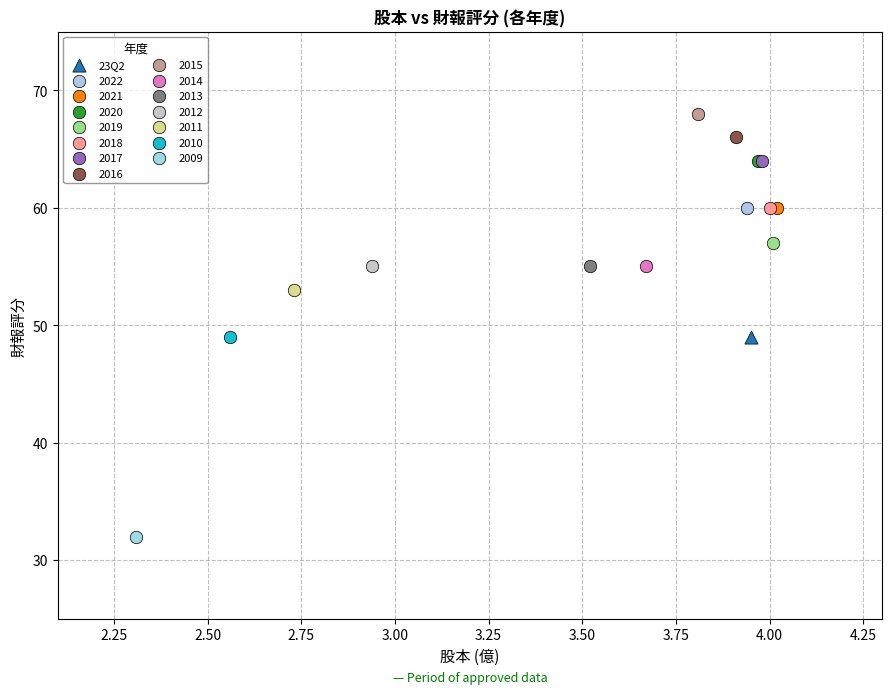

Which series reaches the minimum Y coordinate?

2009